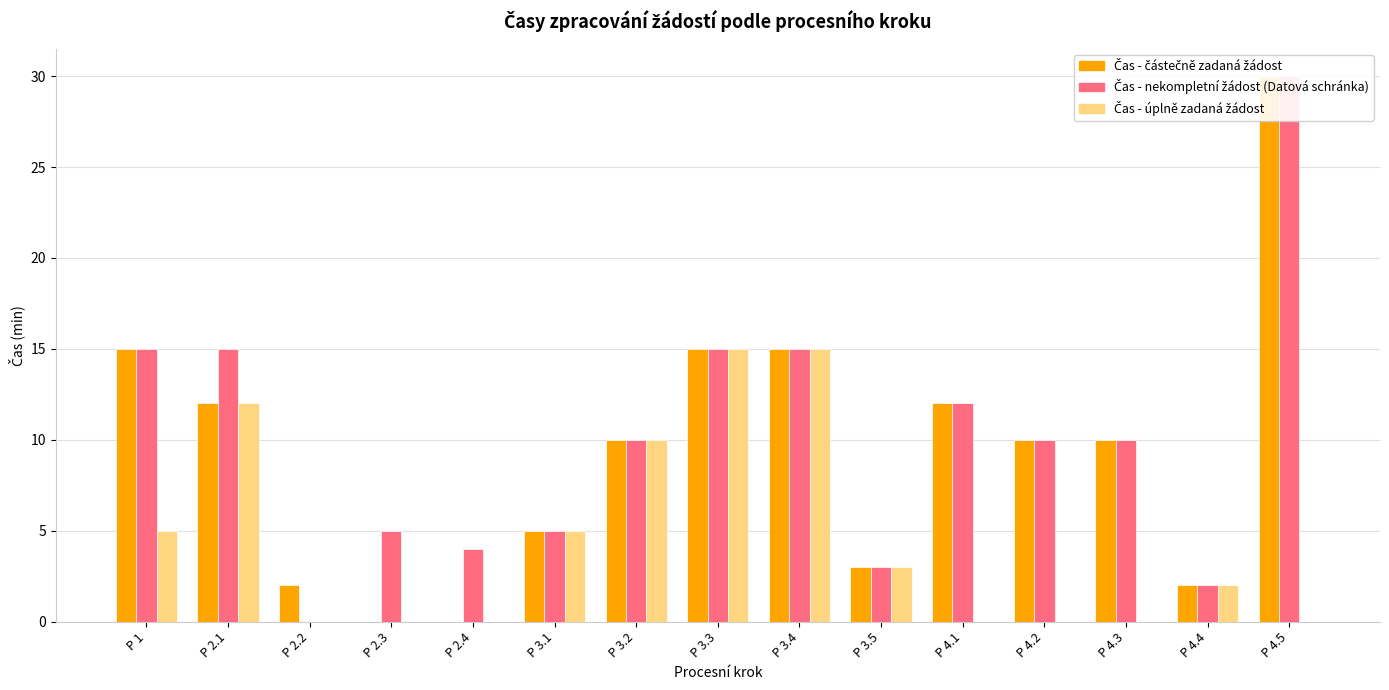

Which category has the highest value across all series?

P 4.5